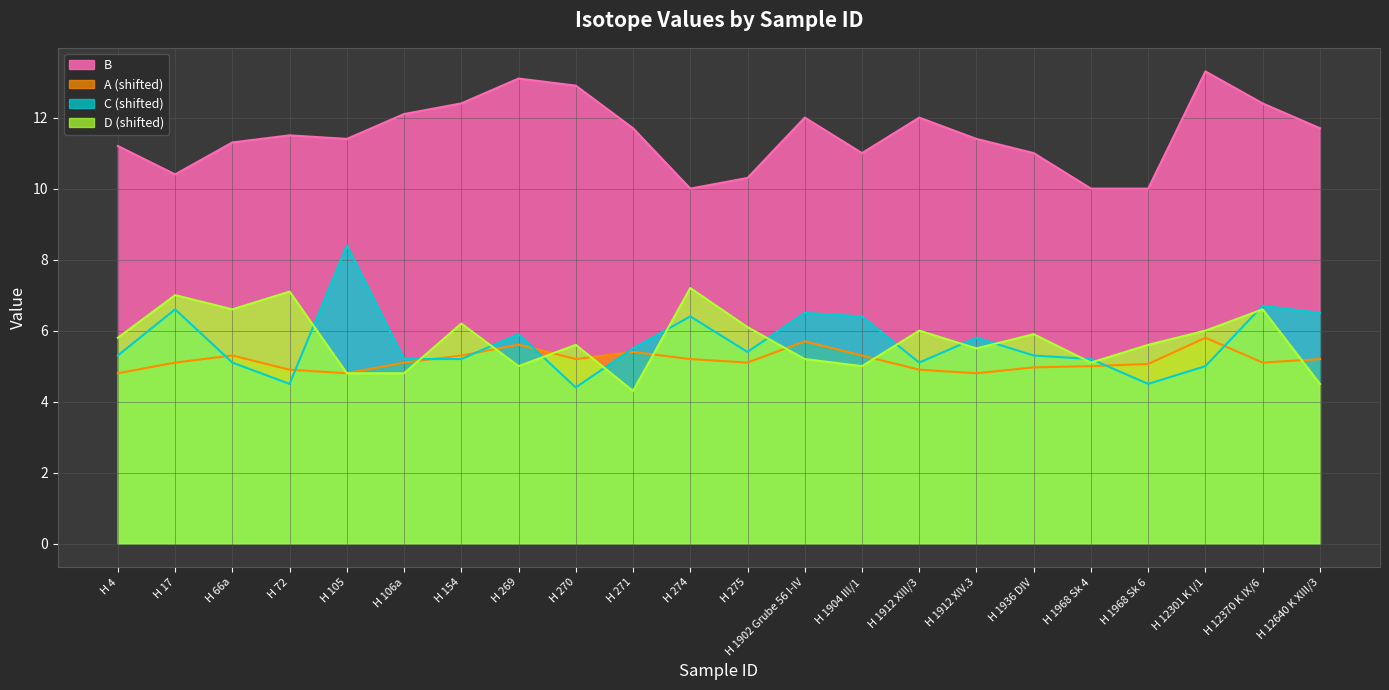

What is the greatest value displayed?

13.3